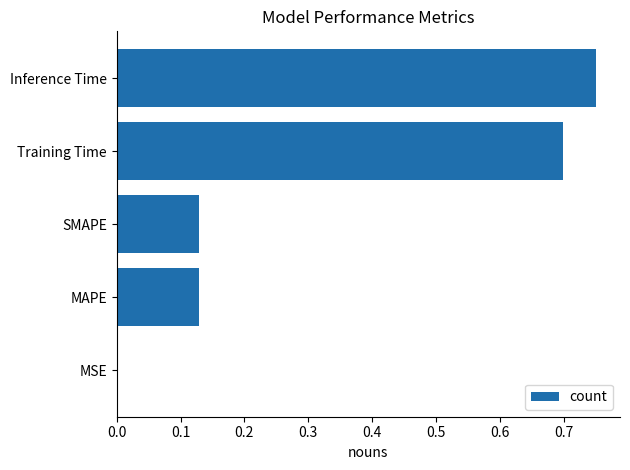

Between Inference Time and MAPE, which is larger?

Inference Time